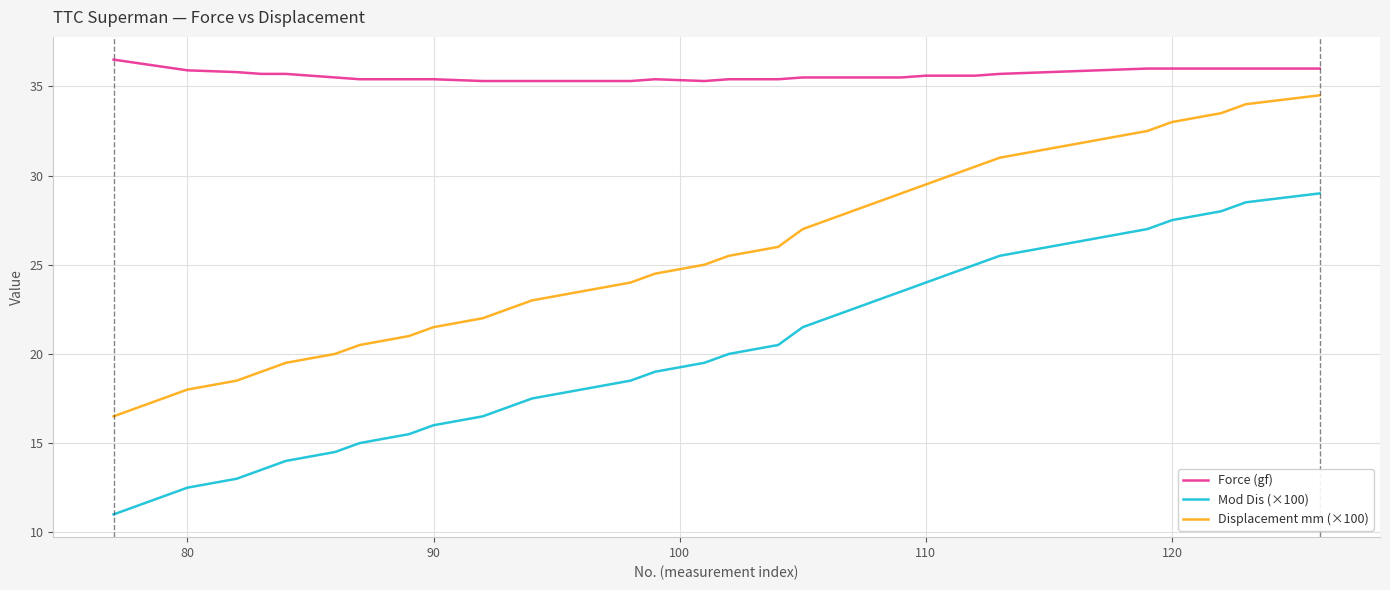

True or false: Force (gf) and Mod Dis (×100) intersect in this chart.

False